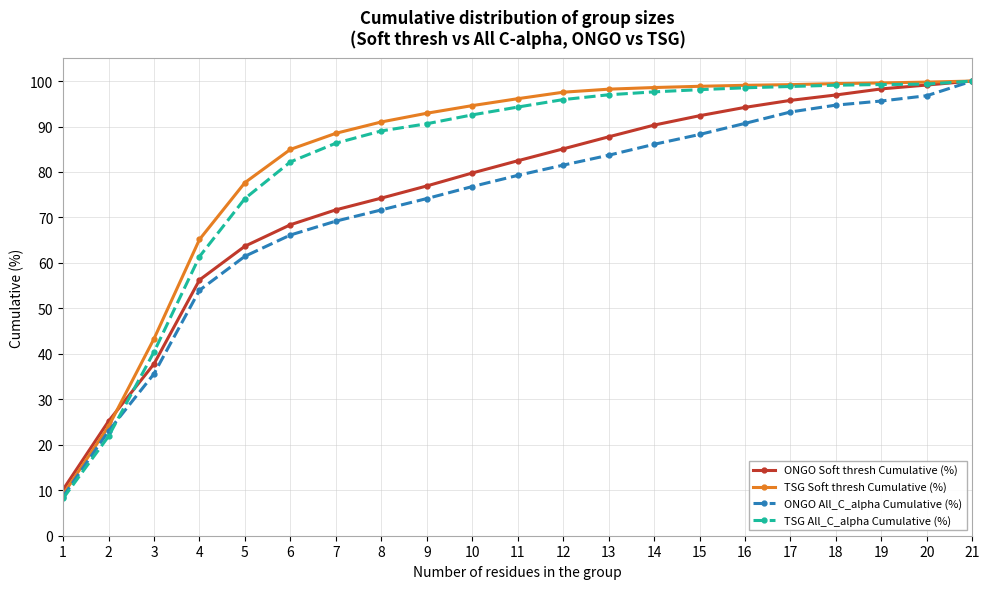

The value of ONGO All_C_alpha Cumulative (%) at 8 is 19.0. True or false?

False